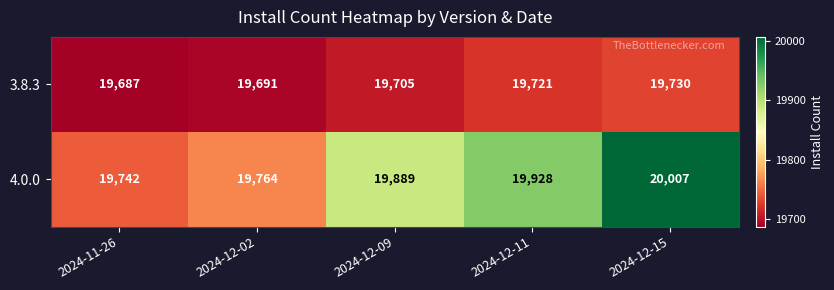

Where is 4.0.0 nearest to the value 19874?

2024-12-09